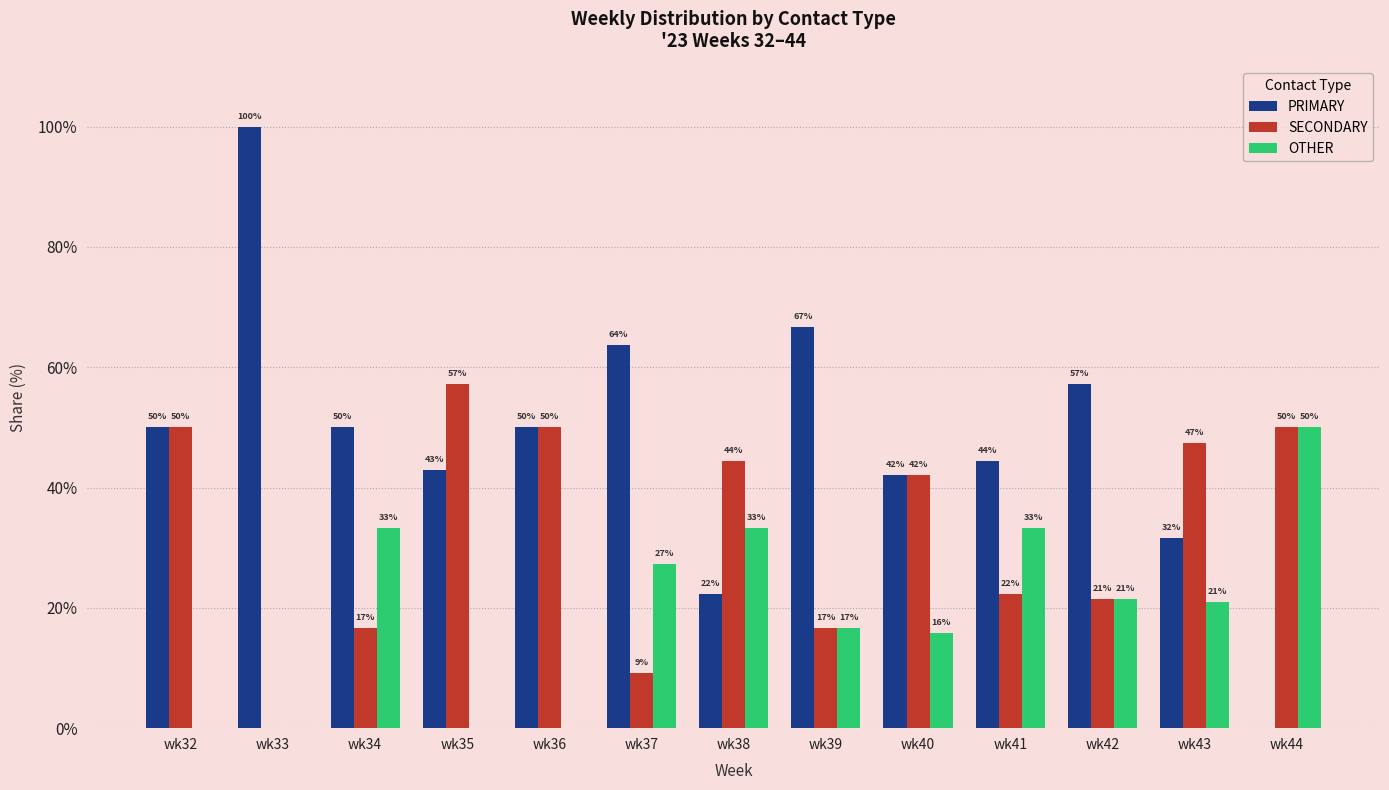

Is the value of SECONDARY at wk41 greater than the value of OTHER at wk40?

Yes